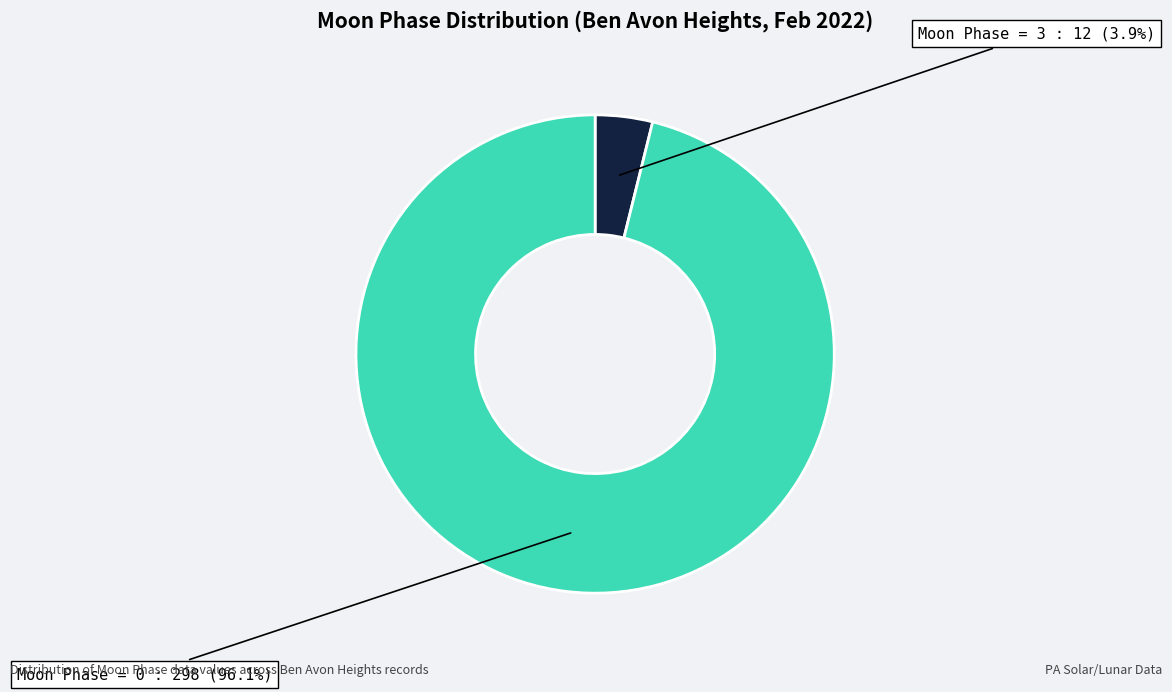

Count the number of slices in the pie.

2